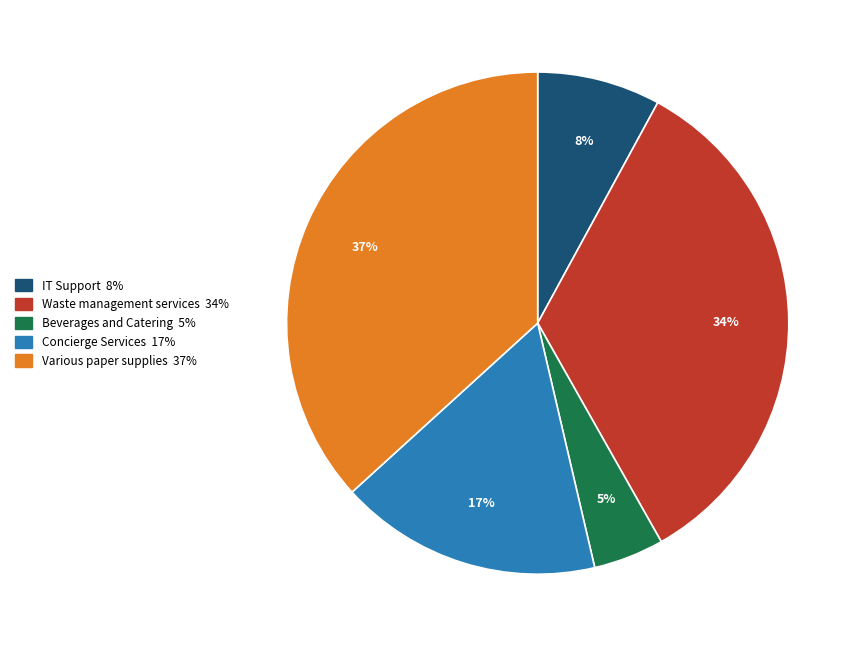

To the nearest percent, what is the average slice percentage?

20%